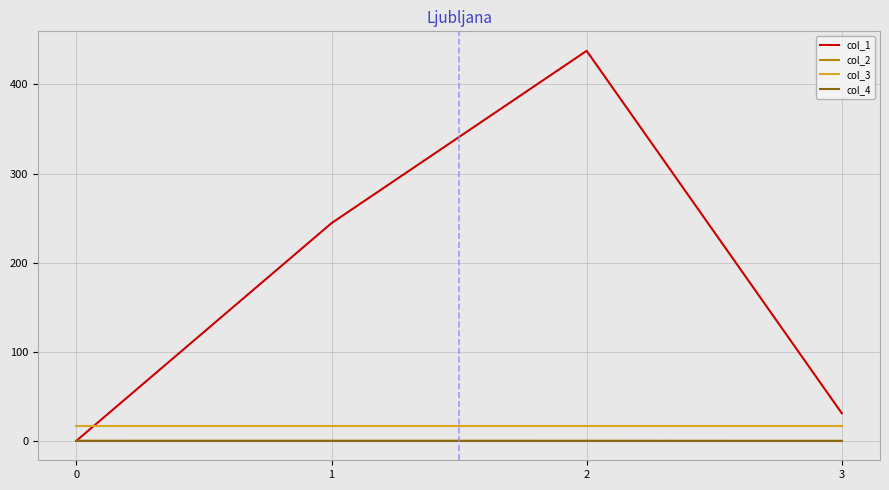

How many lines are shown in the chart?

4